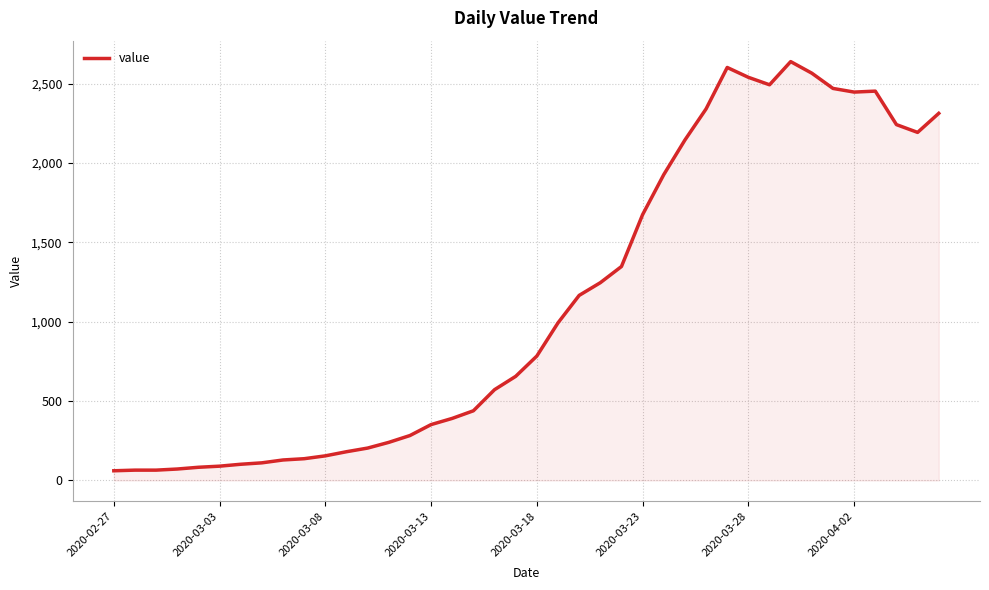

How many lines are shown in the chart?

1